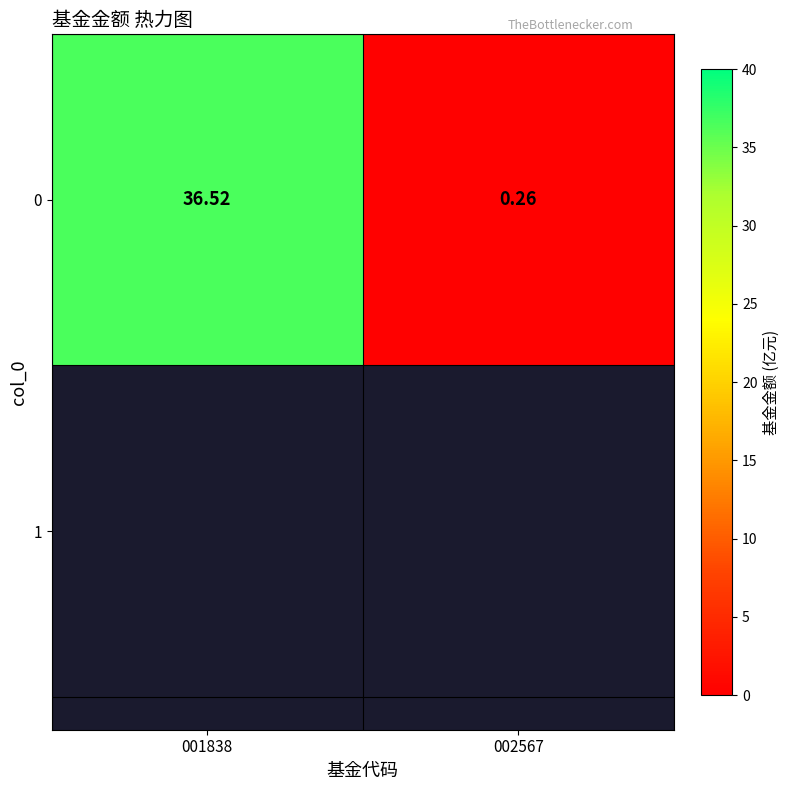

At which category does the chart reach its peak across all series?

001838